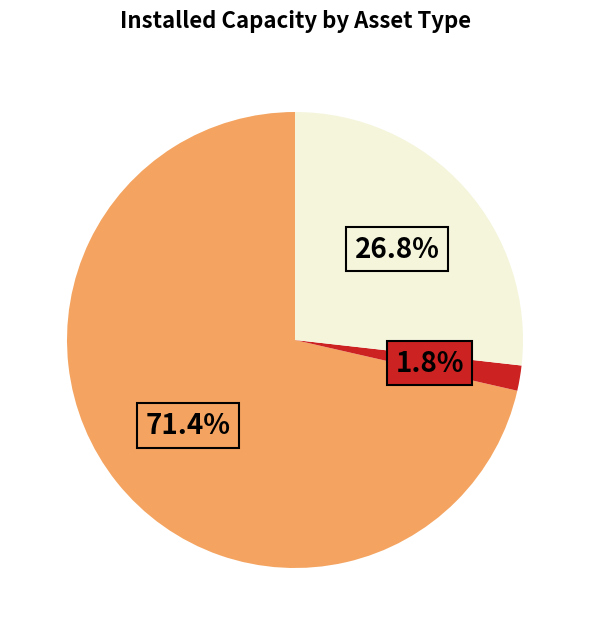

To the nearest percent, what is the difference between the largest and smallest slice percentages?

70%